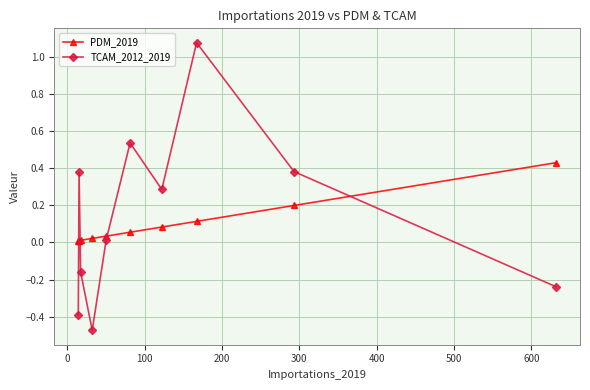

How many interior local peaks does the TCAM_2012_2019 series have?

3